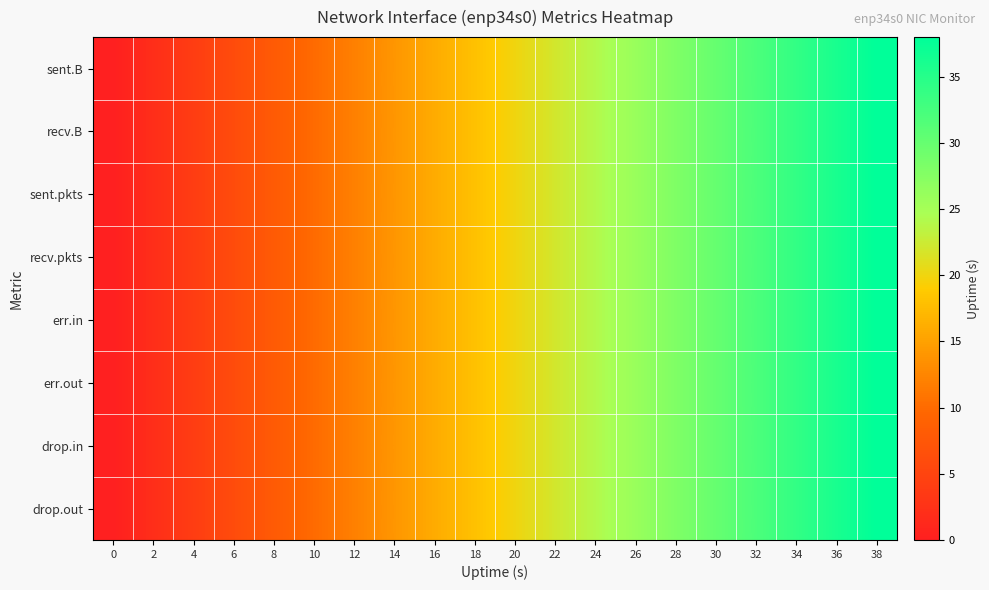

Reading left to right, what are all the values shown in this chart?

sent.B: 0=0	2=2	4=4	6=6	8=8	10=10	12=12	14=14	16=16	18=18	20=20	22=22	24=24	26=26	28=28	30=30	32=32	34=34	36=36	38=38
recv.B: 0=0	2=2	4=4	6=6	8=8	10=10	12=12	14=14	16=16	18=18	20=20	22=22	24=24	26=26	28=28	30=30	32=32	34=34	36=36	38=38
sent.pkts: 0=0	2=2	4=4	6=6	8=8	10=10	12=12	14=14	16=16	18=18	20=20	22=22	24=24	26=26	28=28	30=30	32=32	34=34	36=36	38=38
recv.pkts: 0=0	2=2	4=4	6=6	8=8	10=10	12=12	14=14	16=16	18=18	20=20	22=22	24=24	26=26	28=28	30=30	32=32	34=34	36=36	38=38
err.in: 0=0	2=2	4=4	6=6	8=8	10=10	12=12	14=14	16=16	18=18	20=20	22=22	24=24	26=26	28=28	30=30	32=32	34=34	36=36	38=38
err.out: 0=0	2=2	4=4	6=6	8=8	10=10	12=12	14=14	16=16	18=18	20=20	22=22	24=24	26=26	28=28	30=30	32=32	34=34	36=36	38=38
drop.in: 0=0	2=2	4=4	6=6	8=8	10=10	12=12	14=14	16=16	18=18	20=20	22=22	24=24	26=26	28=28	30=30	32=32	34=34	36=36	38=38
drop.out: 0=0	2=2	4=4	6=6	8=8	10=10	12=12	14=14	16=16	18=18	20=20	22=22	24=24	26=26	28=28	30=30	32=32	34=34	36=36	38=38